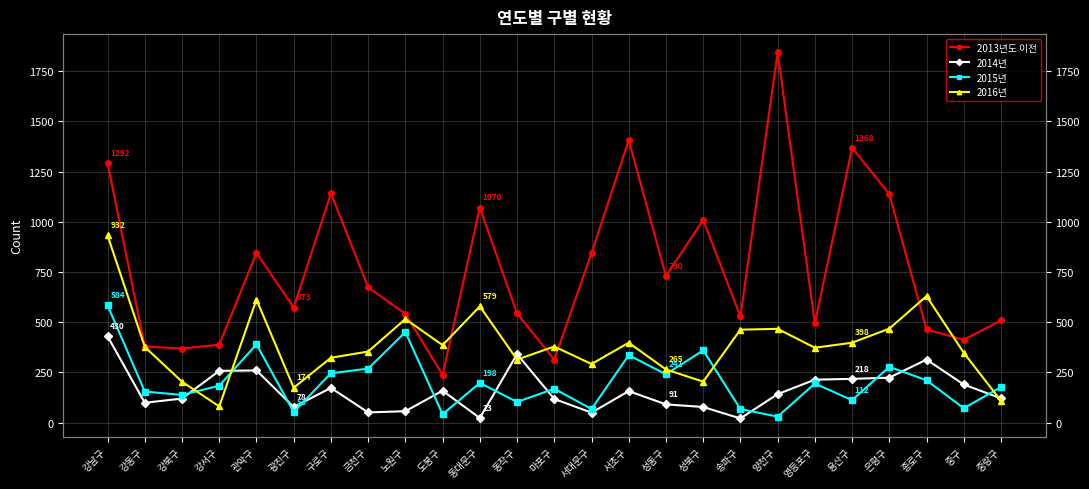

Which series has the largest total across all categories?

2013년도 이전